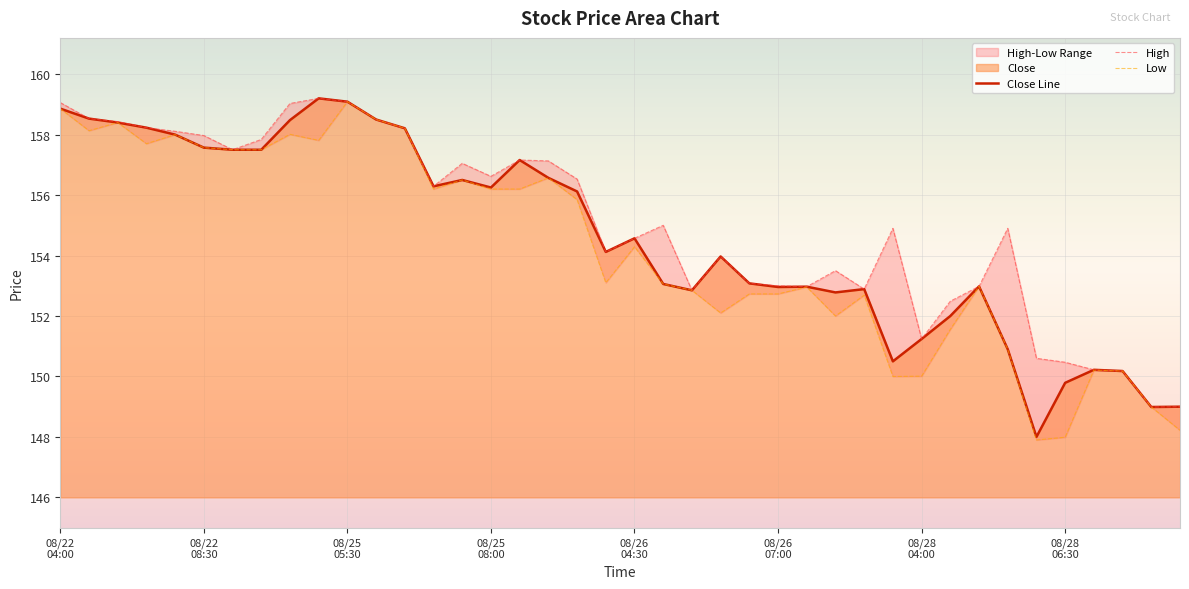

List the labels in order of Close Line value, smallest first.

34, 38, 39, 35, 37, 36, 29, 33, 30, 31, 27, 22, 28, 25, 26, 32, 21, 24, 23, 19, 20, 18, 15, 13, 14, 17, 16, 08/28
04:00, 08/28
06:30, 08/26
07:00, 08/26
04:30, 12, 08/25
08:00, 08/25
05:30, 8, 11, 08/22
08:30, 08/22
04:00, 10, 9